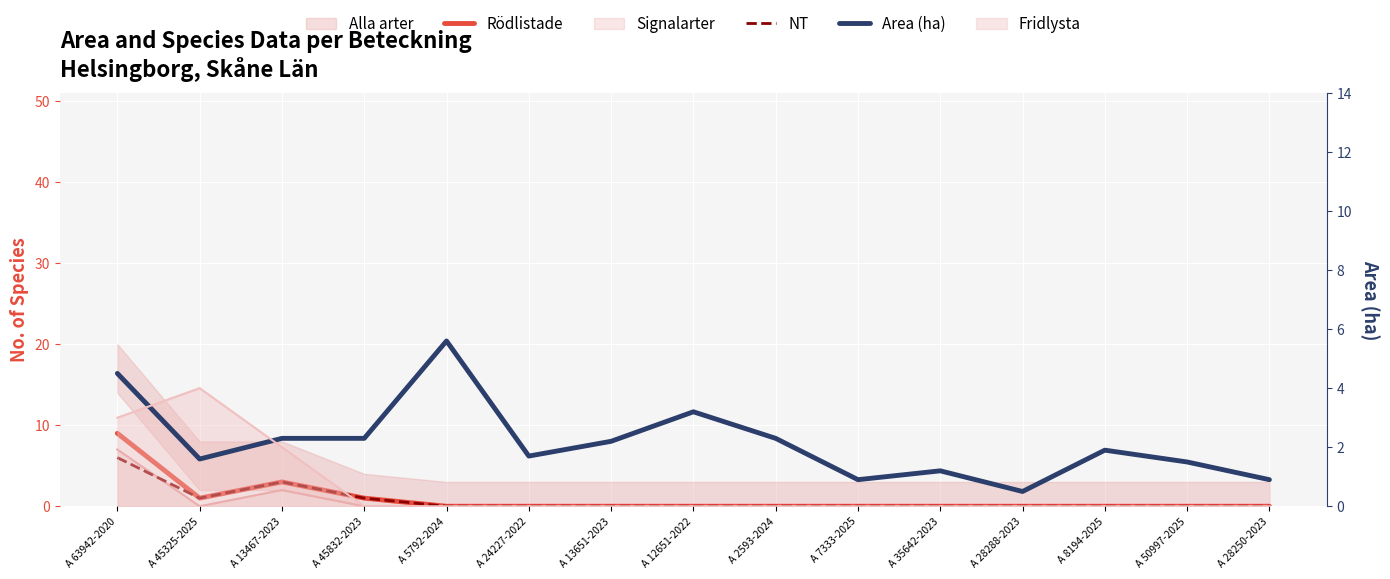

True or false: Area (ha) has a value of 1.2 at A 35642-2023.

True